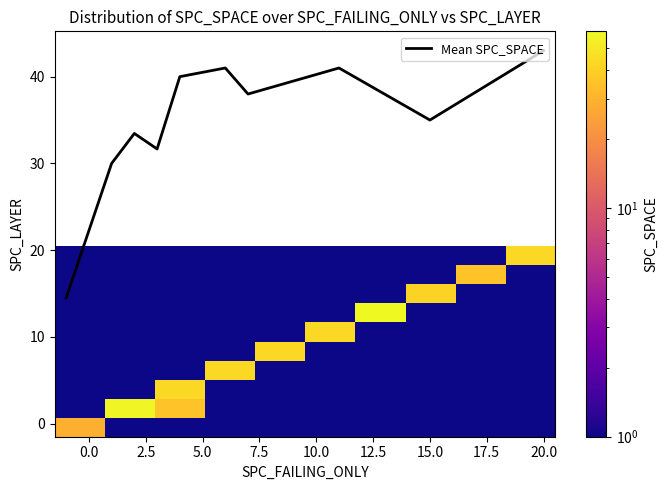

What is the lowest value of the Mean SPC_SPACE series?

14.5